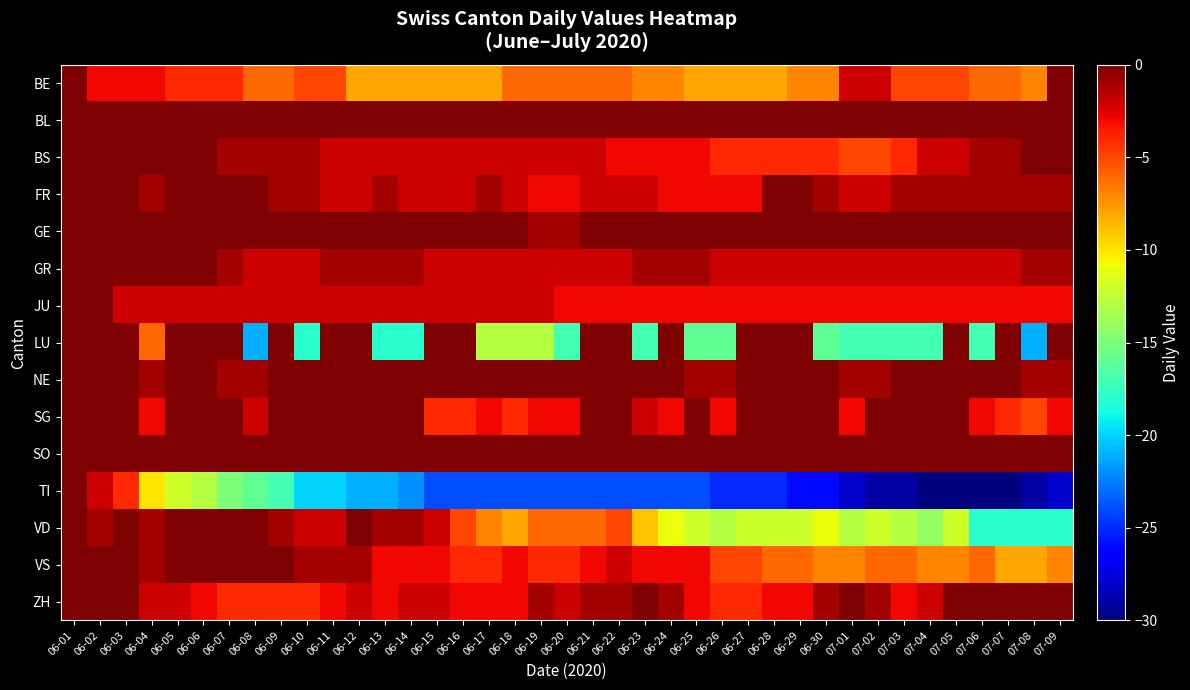

What is the greatest value displayed?

8